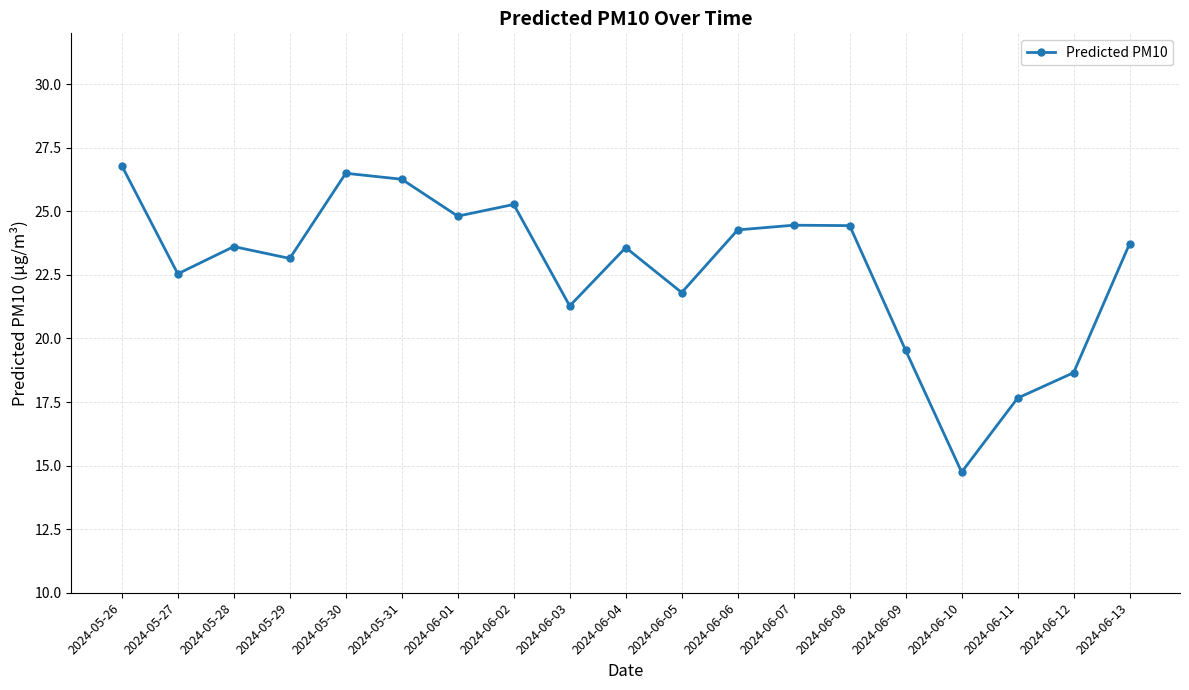

Between 2024-06-10 and 2024-06-01, which is larger?

2024-06-01